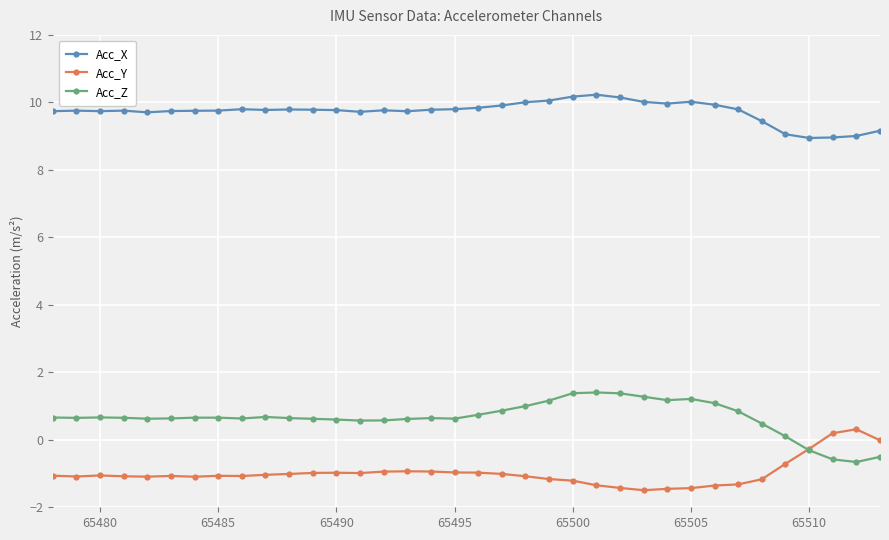

How many lines are shown in the chart?

3